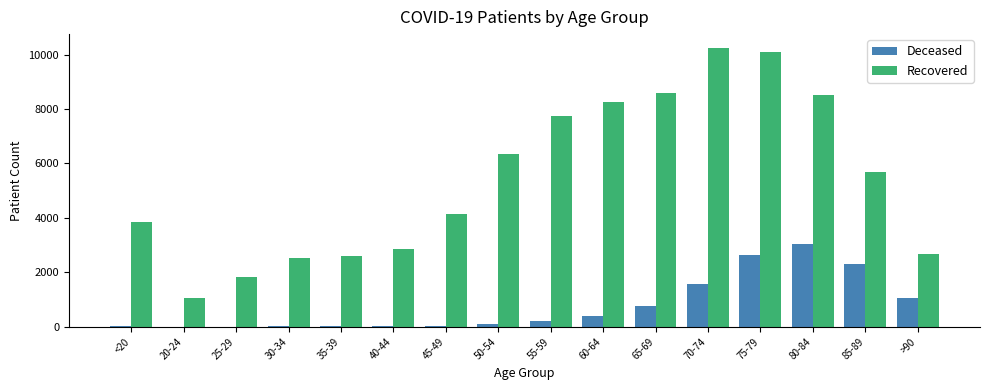

How many groups of bars are there?

16